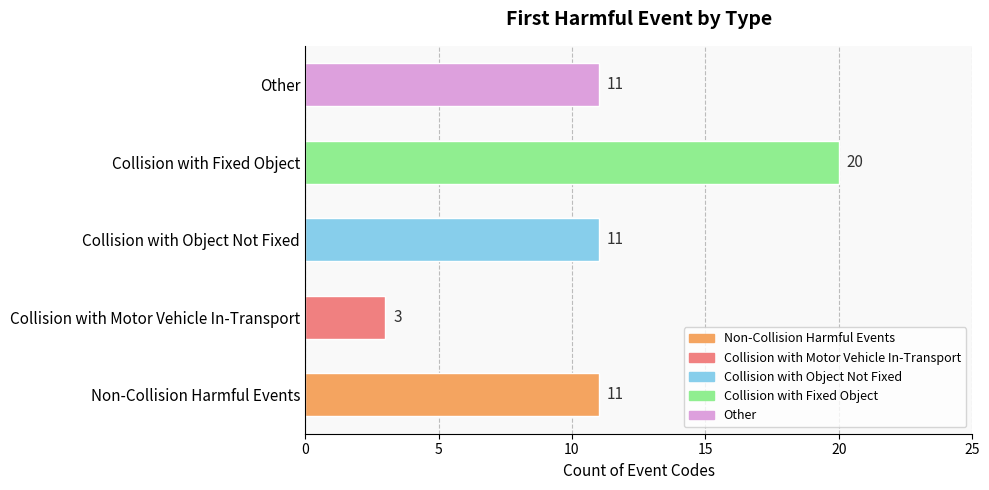

What is the maximum value shown in the chart?

20